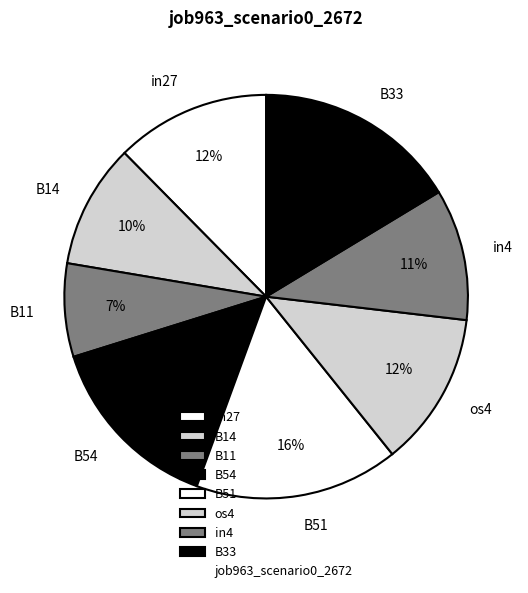

How many slices are in this pie chart?

8